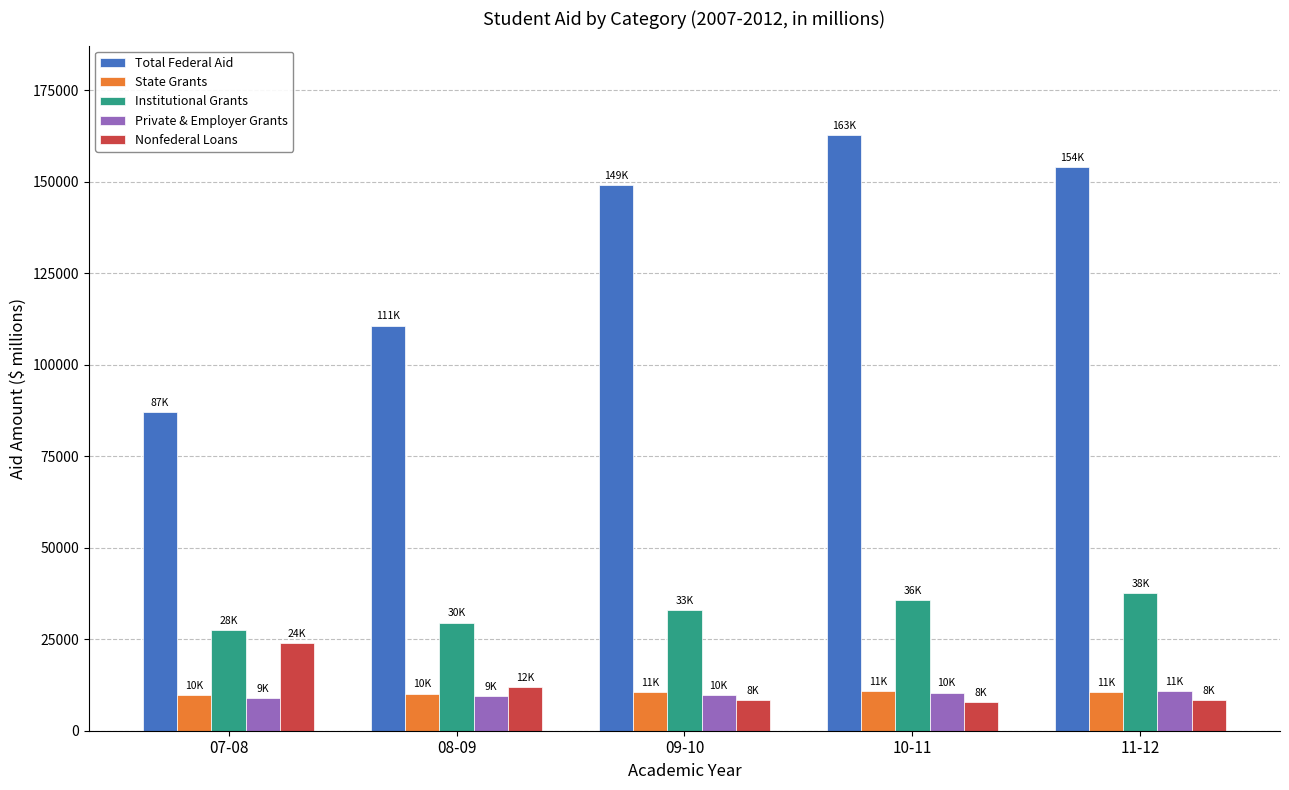

How many bars are there in each group?

5